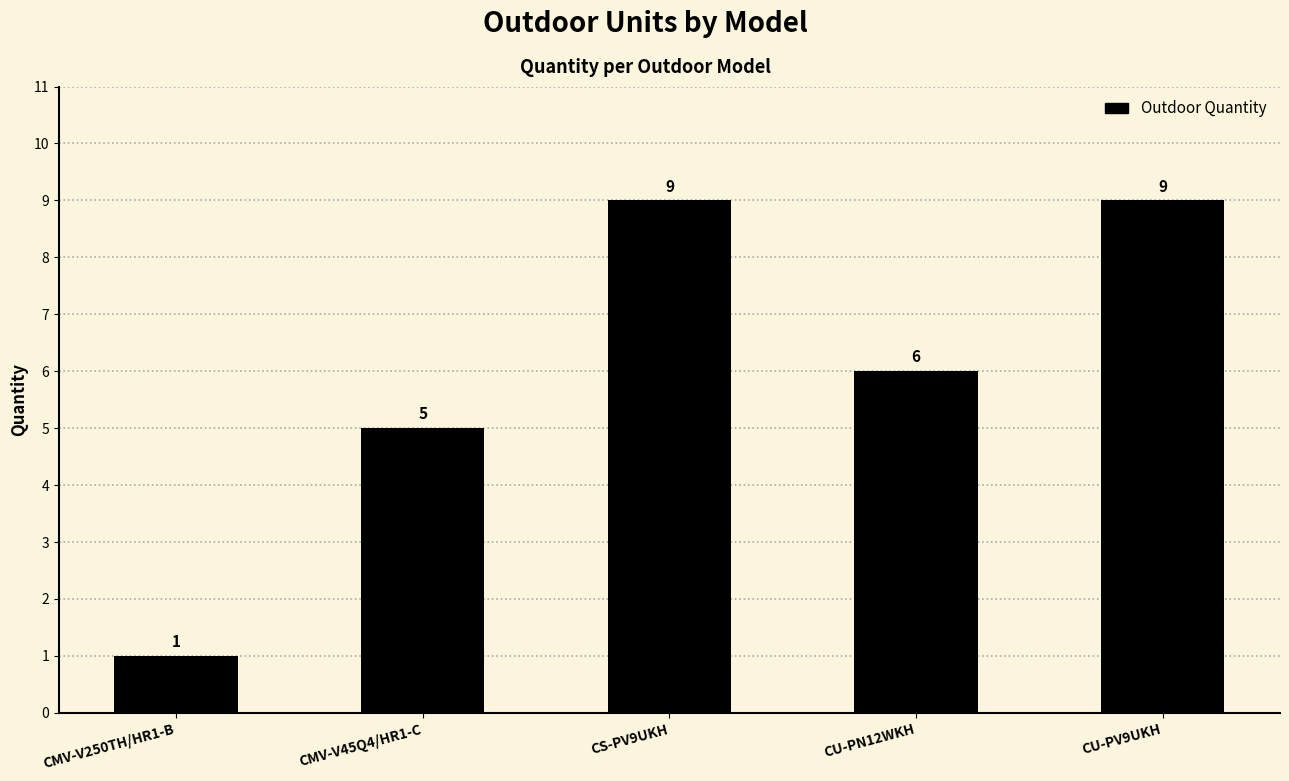

How many values are between 5 and 9?

4